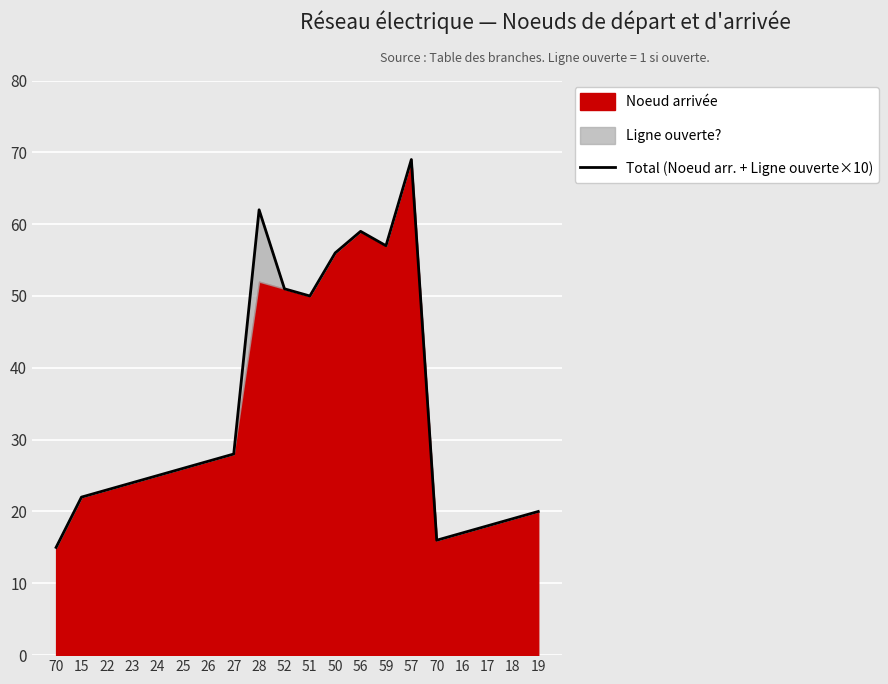

Rank the categories by value from highest to lowest.

57, 28, 56, 59, 50, 52, 51, 27, 26, 25, 24, 23, 22, 15, 19, 18, 17, 16, 70, 70